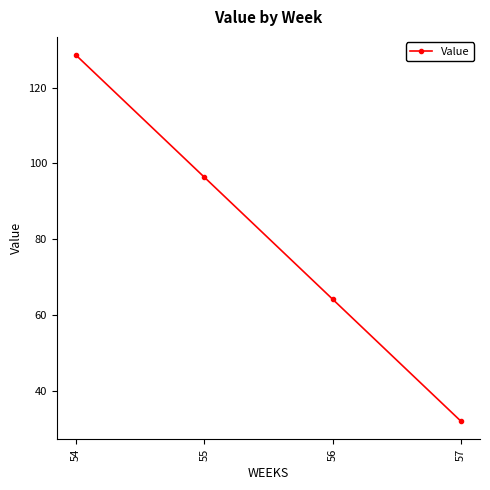

Which label corresponds to the smallest value in the chart?

57